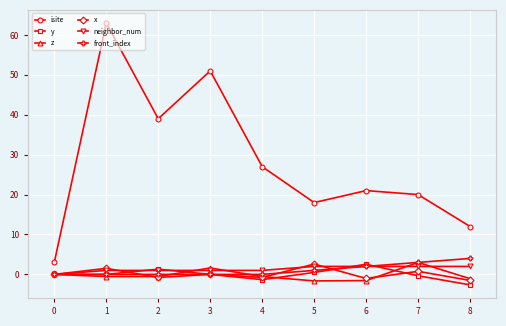

What is the smallest value displayed?

-2.6